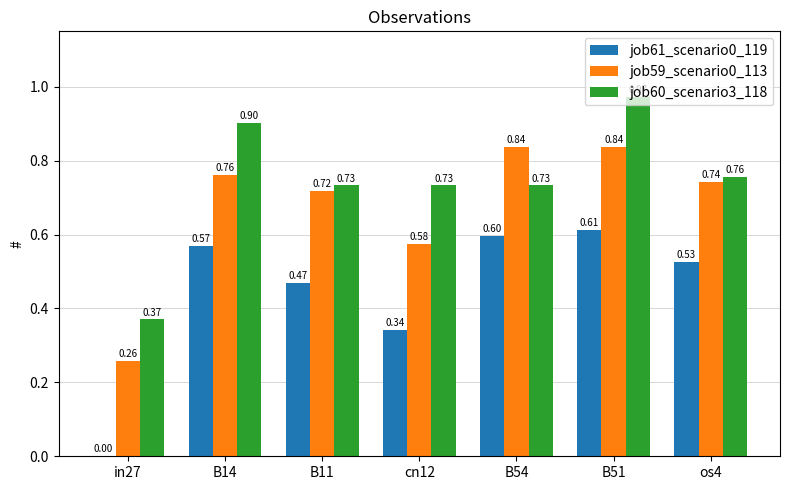

What are all the series names shown in the legend?

job61_scenario0_119, job59_scenario0_113, job60_scenario3_118